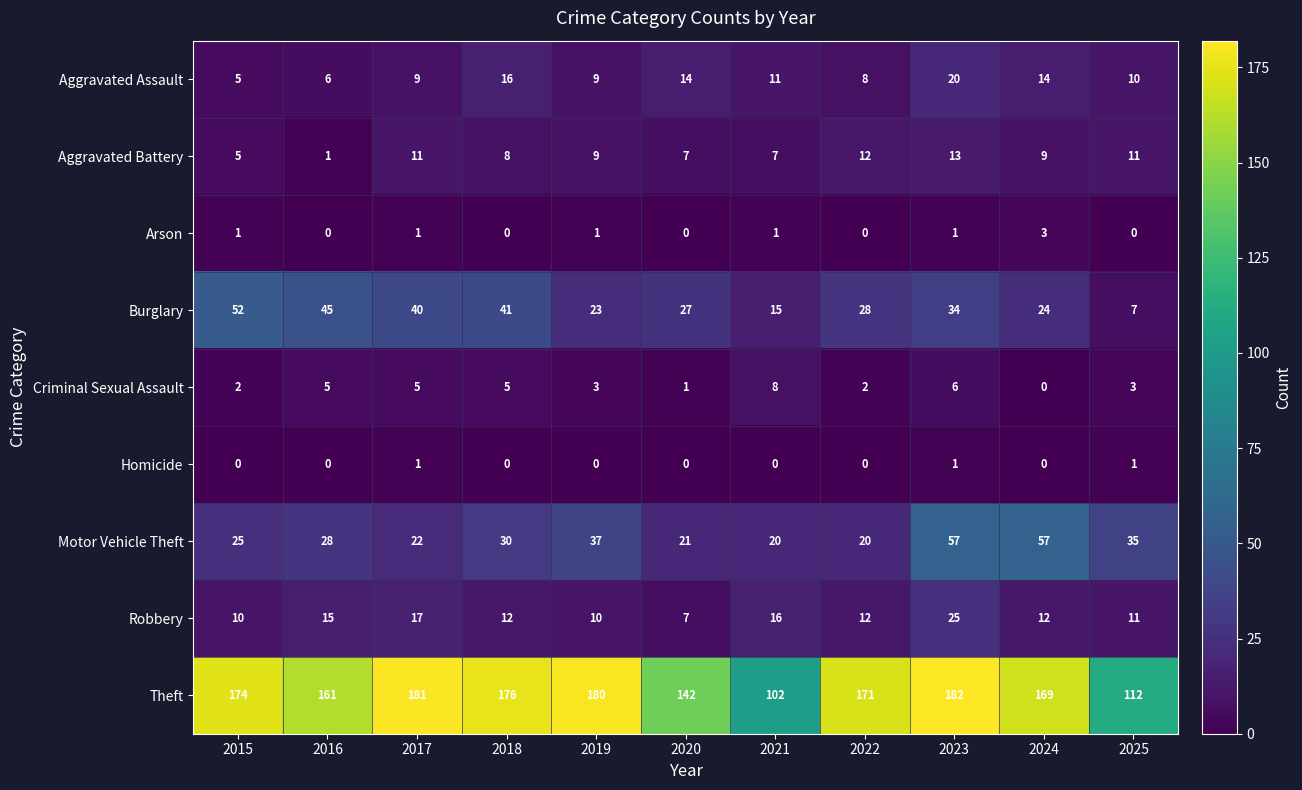

True or false: Homicide has a value of 0 at 2024.

True